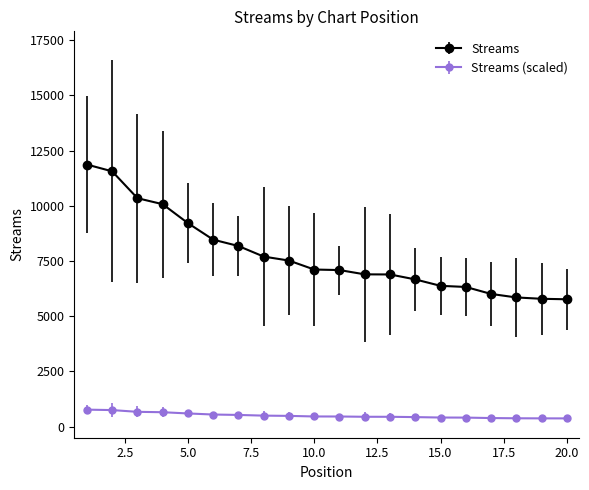

Which series has the largest range (max minus min)?

Streams